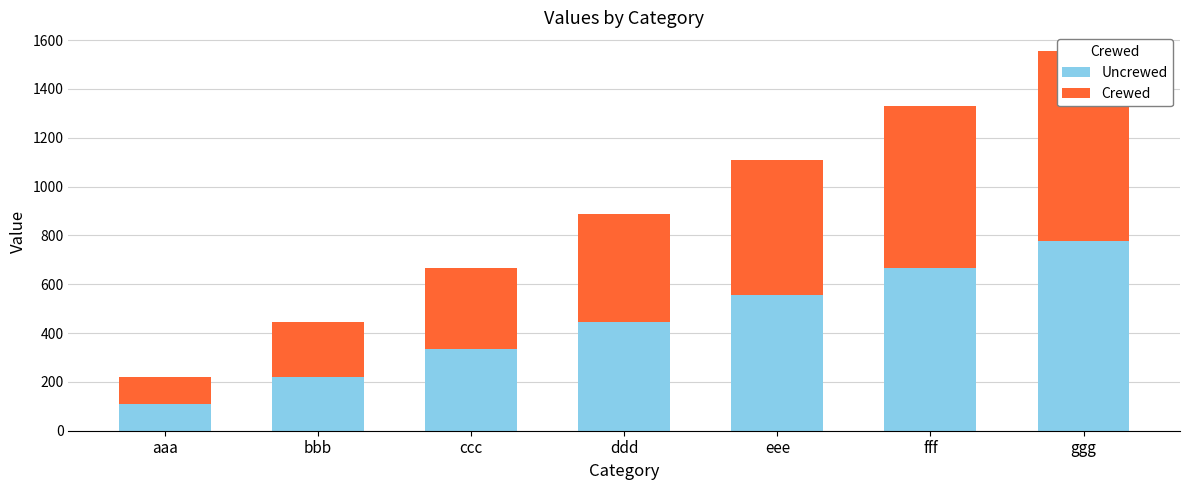

Between eee and ggg, which is larger?

ggg